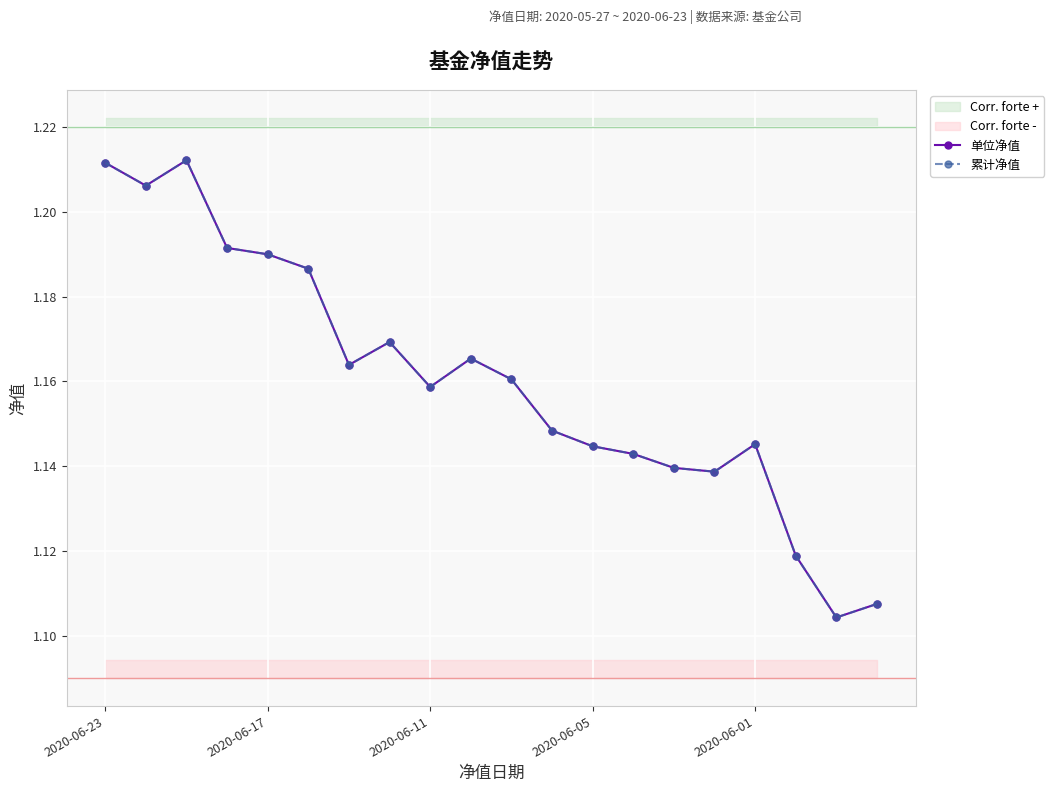

Rank the series at 5 from highest to lowest value.

单位净值, 累计净值